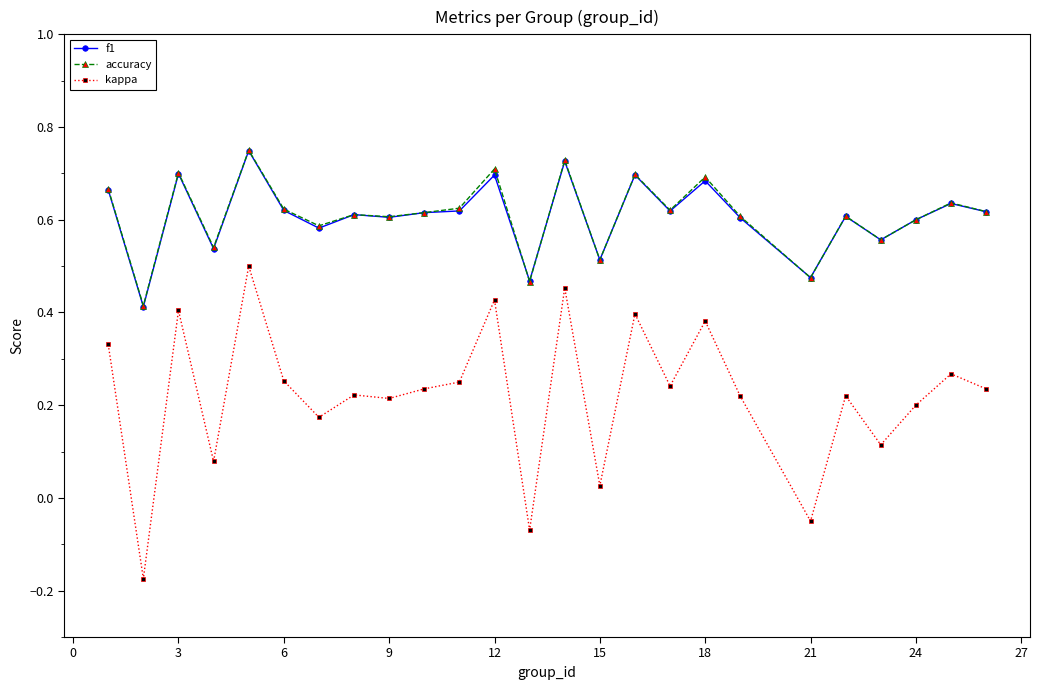

Which series has the widest spread of values?

kappa